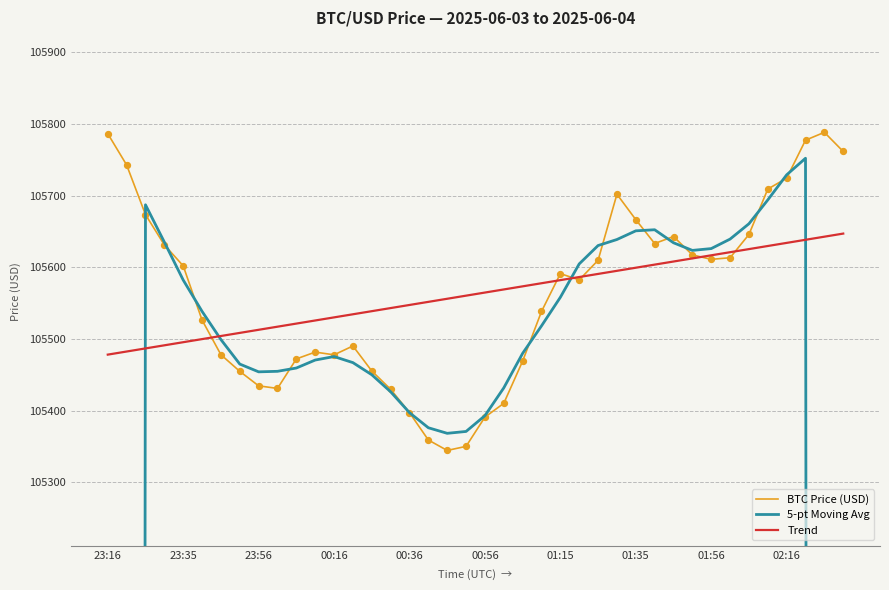

What are all the series names shown in the legend?

BTC Price (USD), 5-pt Moving Avg, Trend